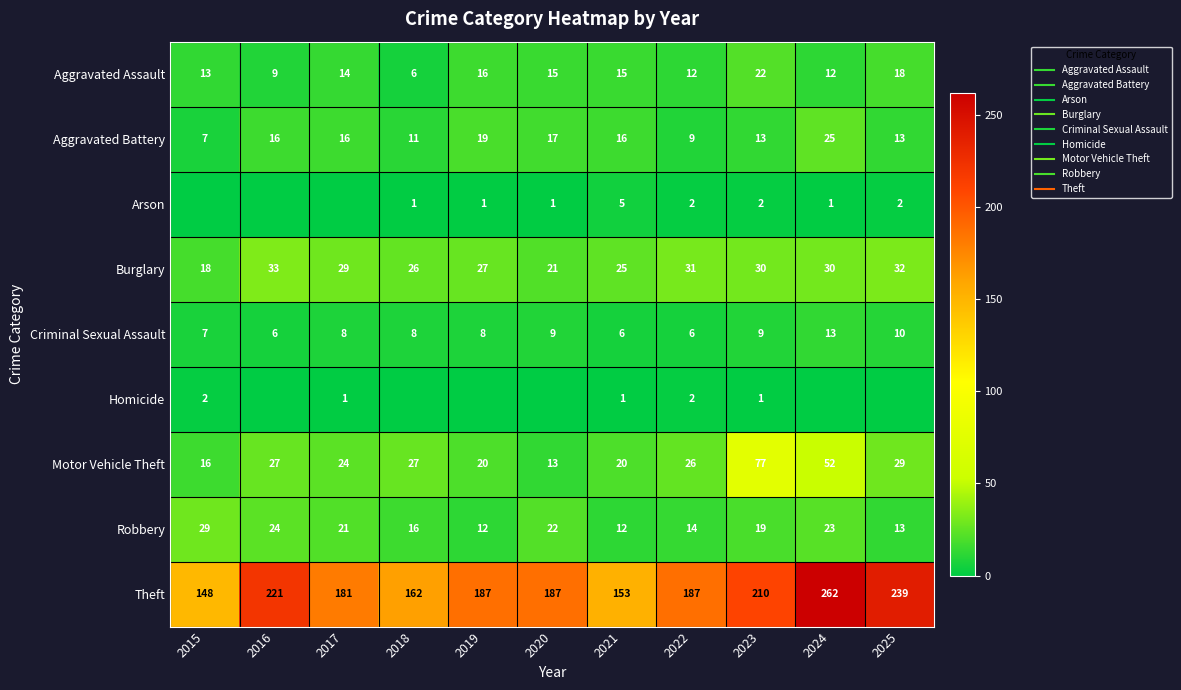

What is the difference between the highest and lowest values at 2021?

152